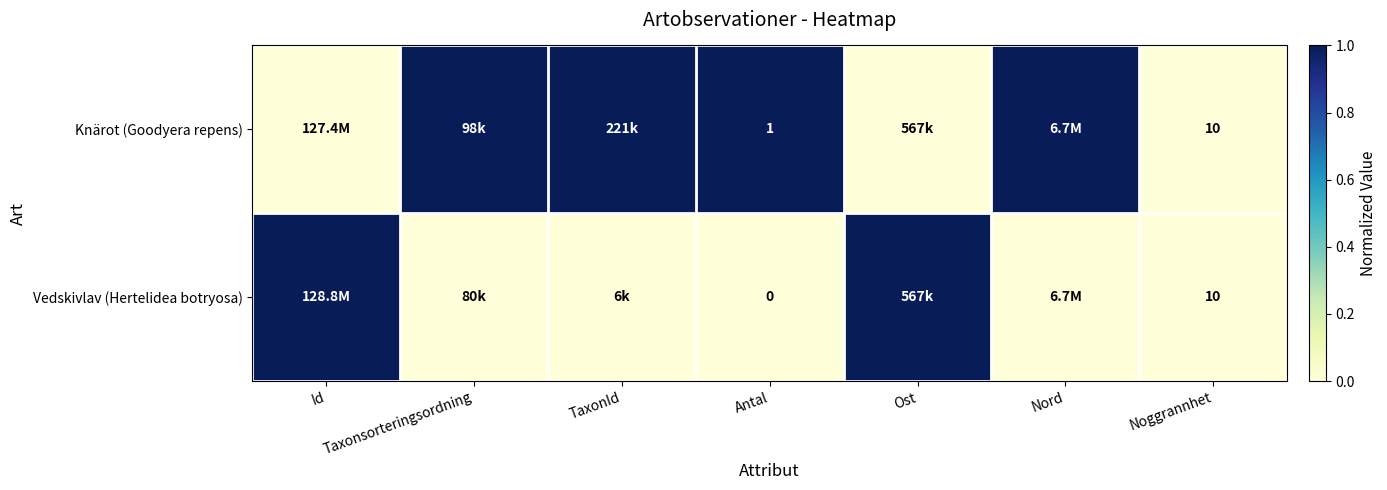

Rank the series at Antal from lowest to highest value.

Vedskivlav (Hertelidea botryosa), Knärot (Goodyera repens)